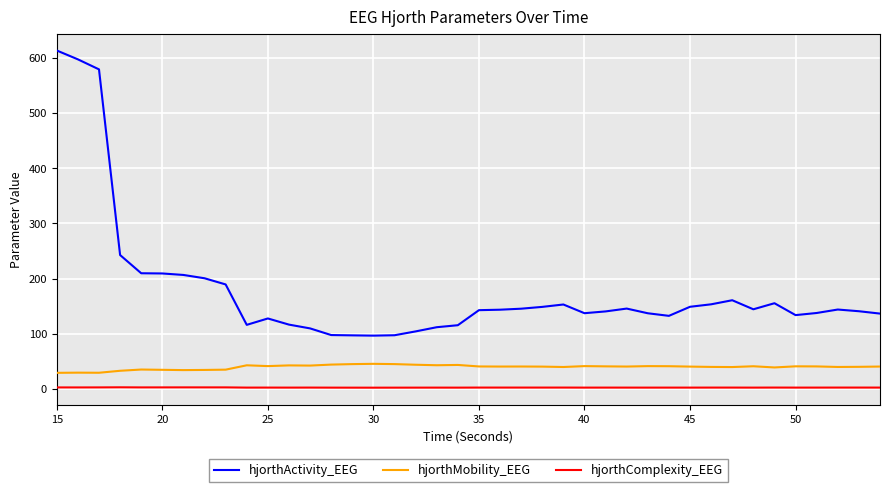

What is the difference between the maximum and minimum values in the hjorthActivity_EEG series?

516.5